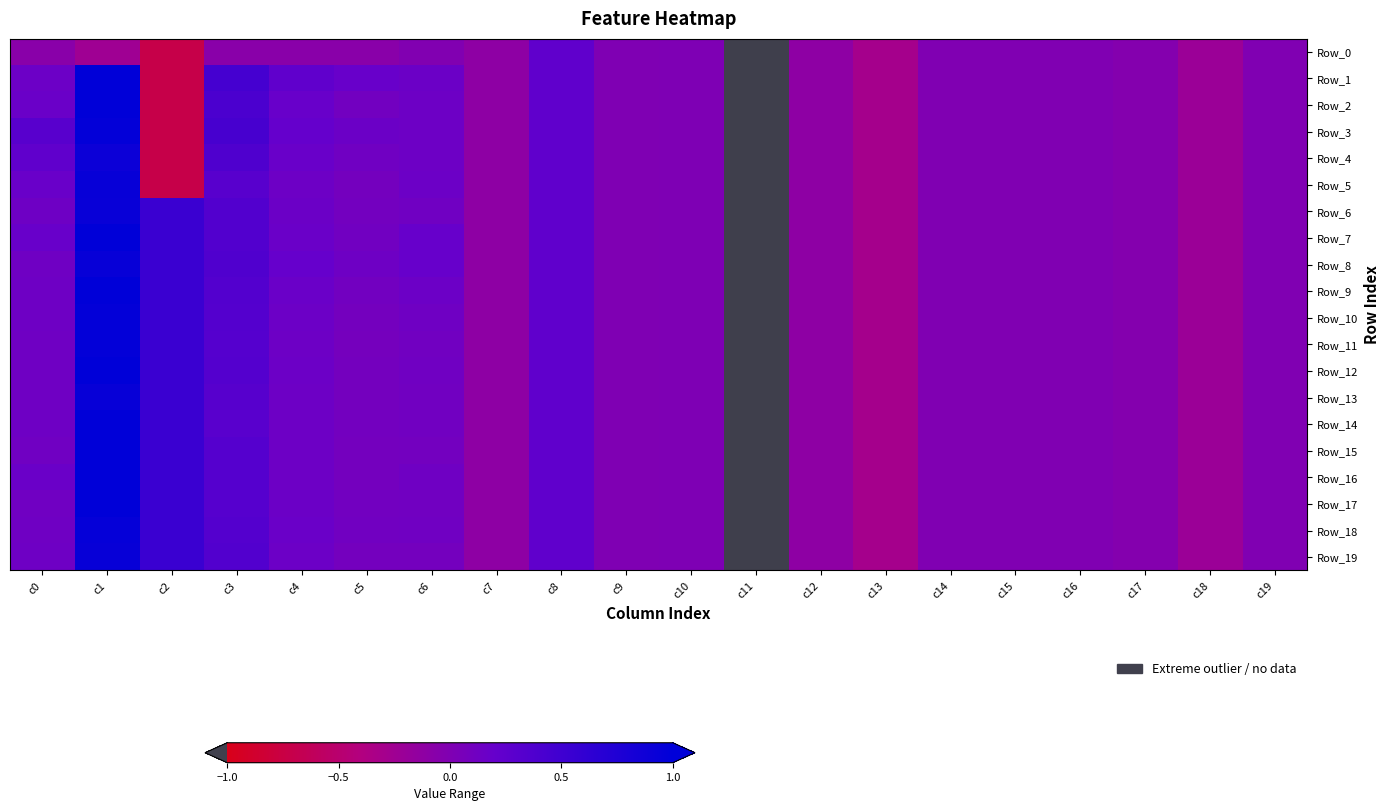

Which series has the largest total across all categories?

Row_7